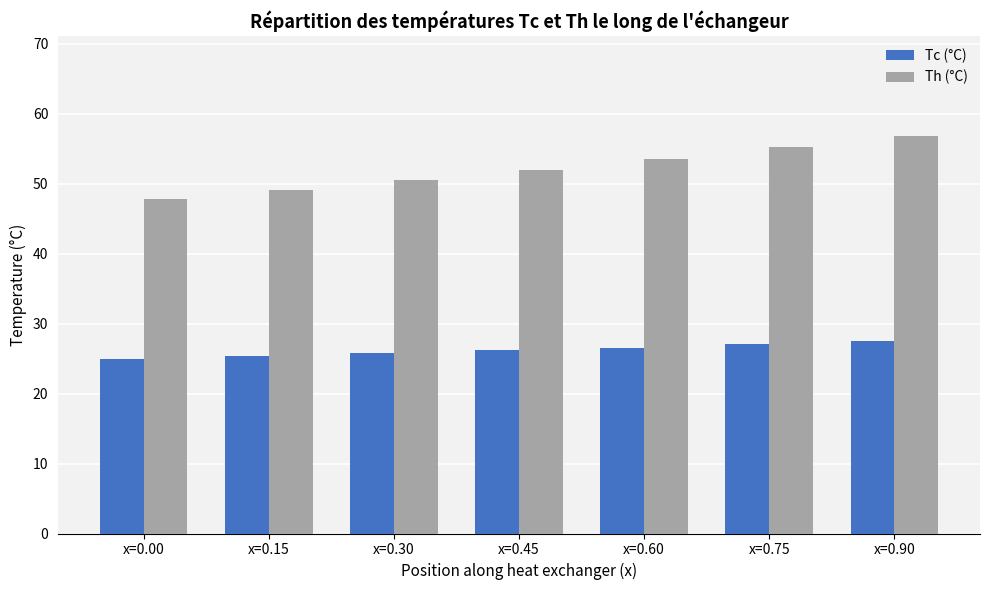

Which series has the largest range (max minus min)?

Th (°C)